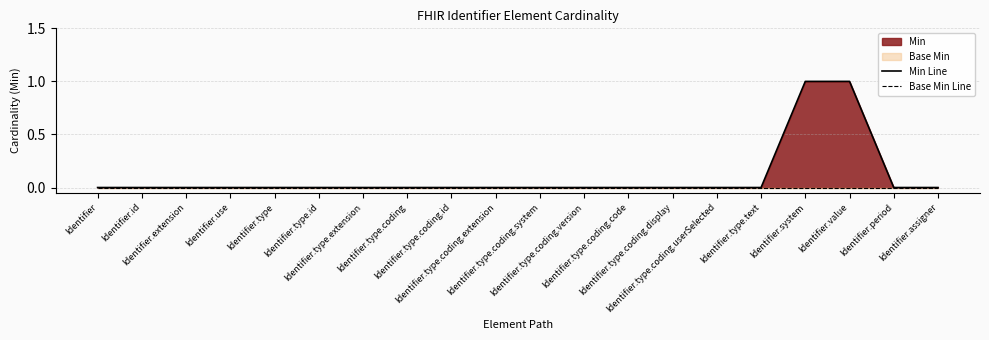

True or false: Min Line and Base Min Line cross at least once.

False